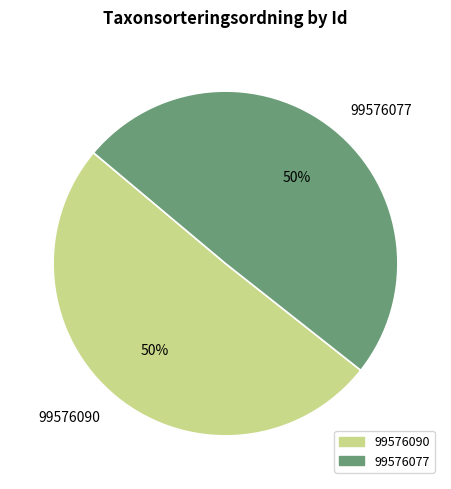

To the nearest percent, what is the combined percentage of 99576090 and 99576077?

100%